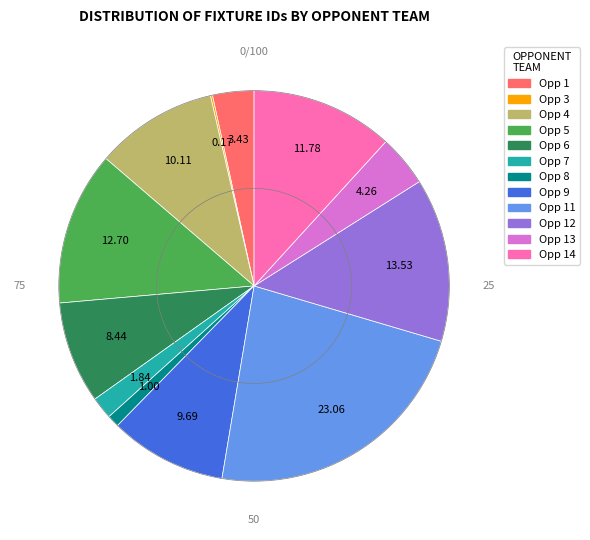

Is there any slice that represents more than half of the pie?

No